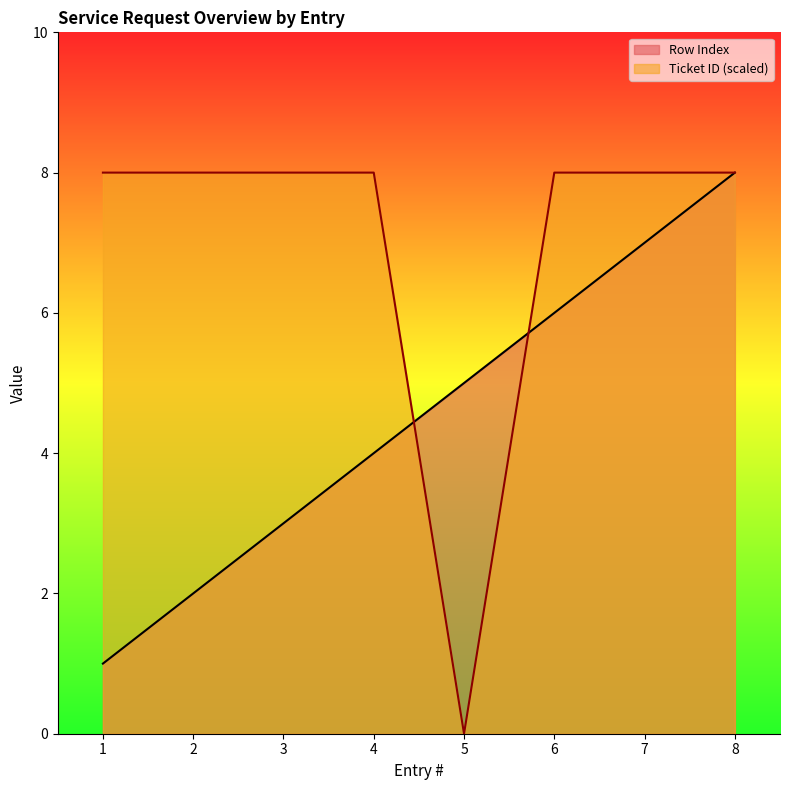

True or false: Ticket ID (normalized) and Row Index intersect in this chart.

True